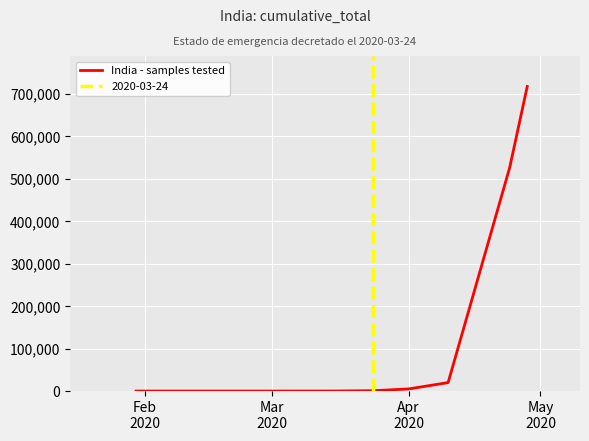

What is the label of the 3rd point from the left?

Mar 2020